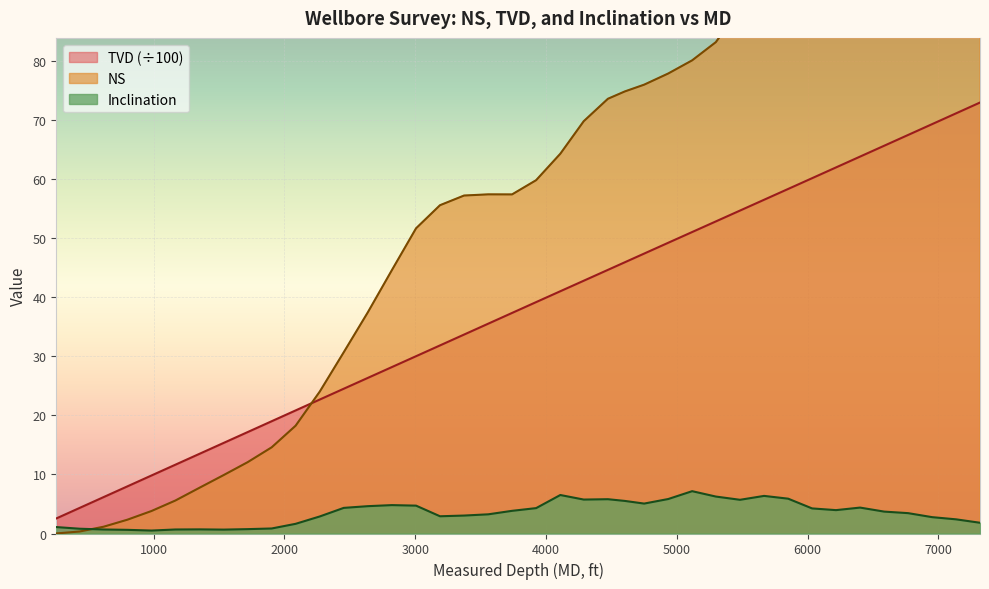

Rank the series by their maximum value, from highest to lowest.

NS, TVD, Inclination